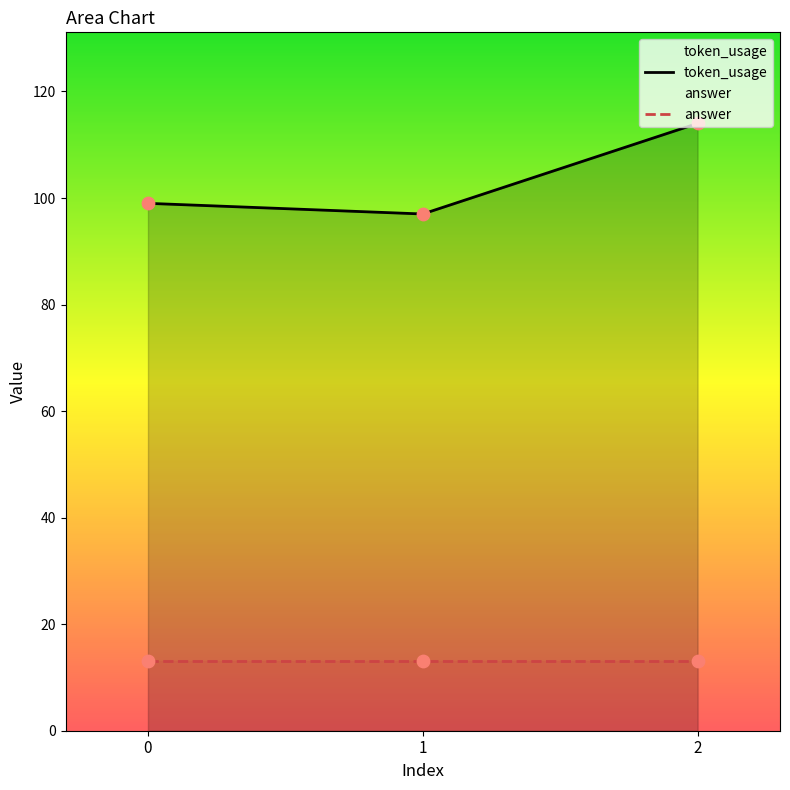

Which series contains the highest Y value?

token_usage